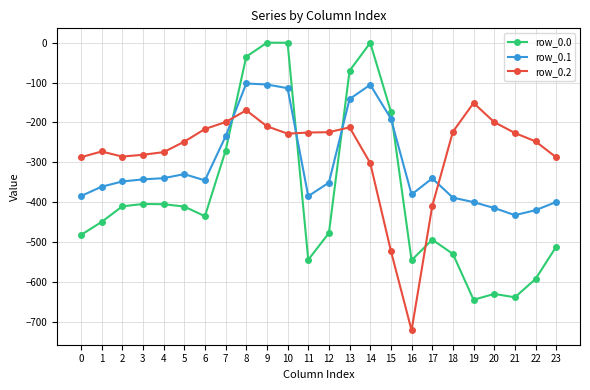

How many data points in row_0.0 are above -435?

11